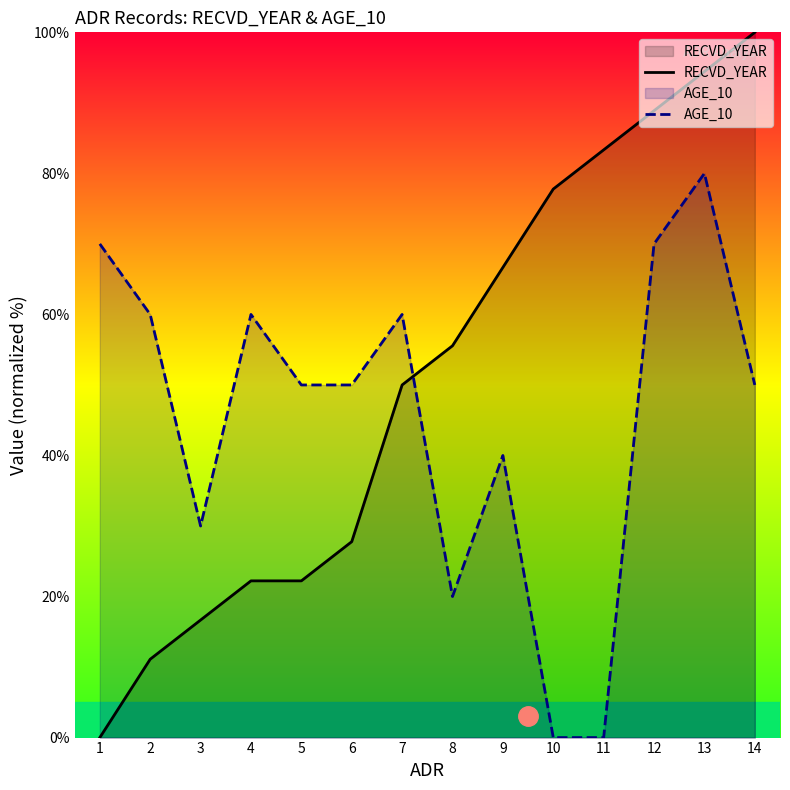

Reading left to right, what are all the values shown in this chart?

RECVD_YEAR: 1=0.0	2=11.1	3=16.7	4=22.2	5=22.2	6=27.8	7=50.0	8=55.6	9=66.7	10=77.8	11=83.3	12=88.9	13=94.4	14=100.0
AGE_10: 1=70.0	2=60.0	3=30.0	4=60.0	5=50.0	6=50.0	7=60.0	8=20.0	9=40.0	10=0.0	11=0.0	12=70.0	13=80.0	14=50.0